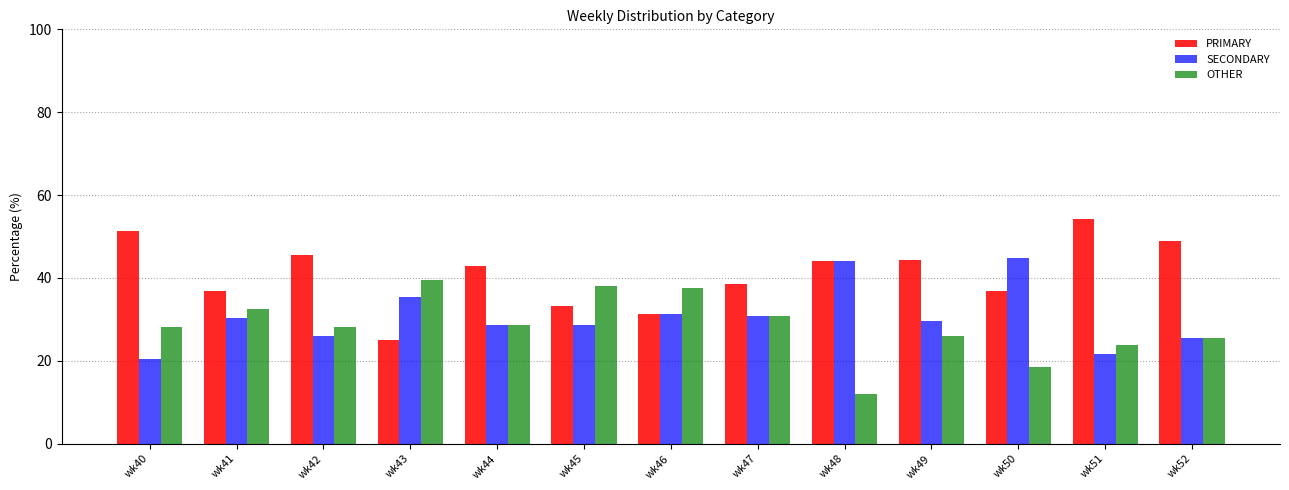

Are the bars grouped side by side (vs. stacked)?

Yes